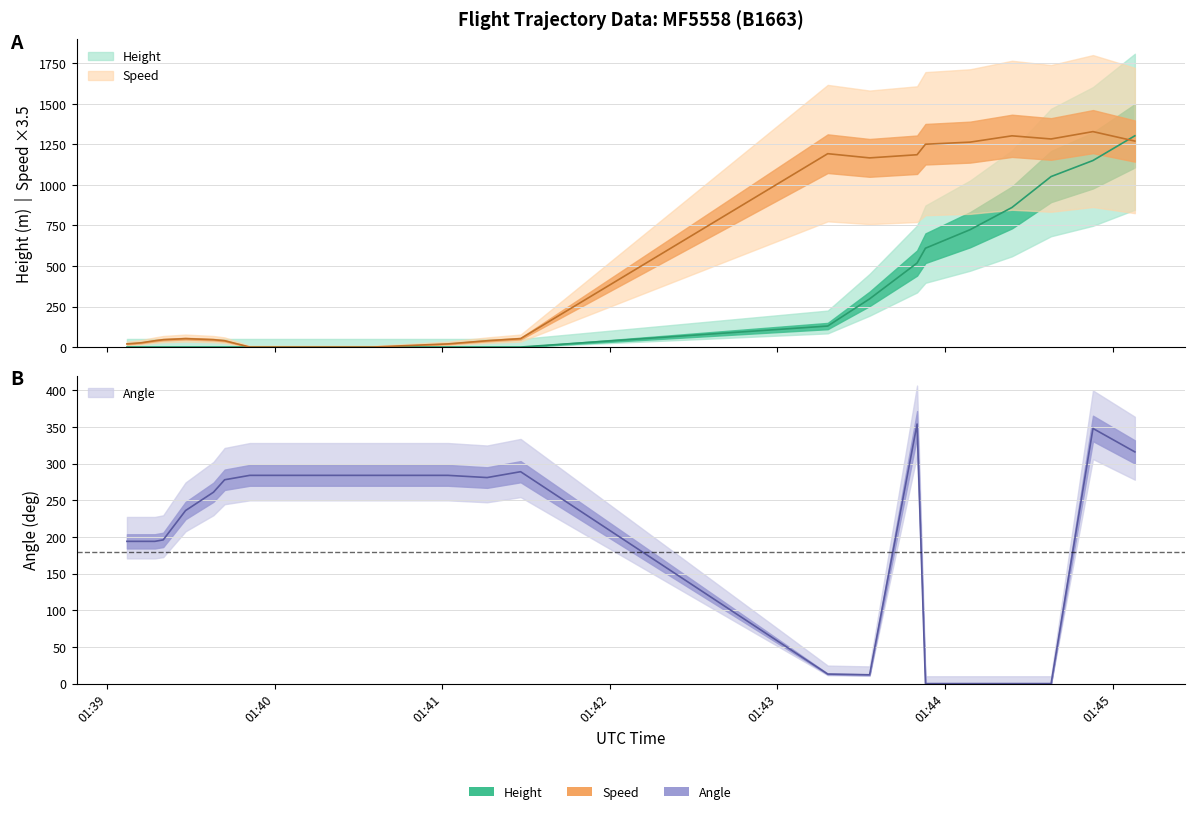

What are all the series names shown in the legend?

Height, Speed, Angle